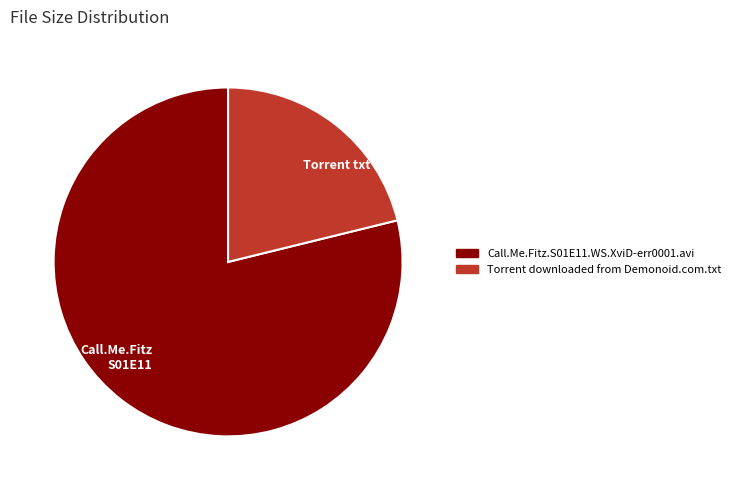

Count the number of slices in the pie.

2